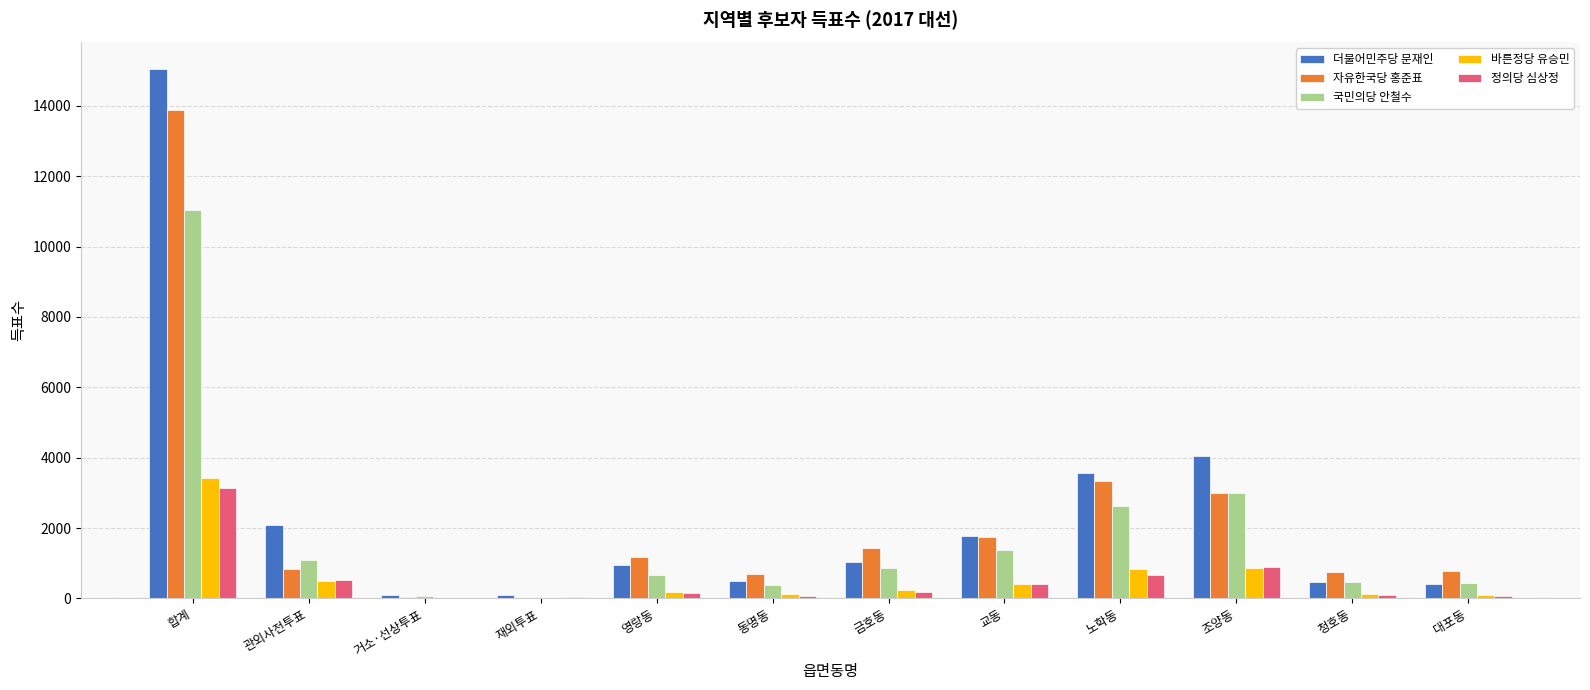

Which series has the largest total across all categories?

더불어민주당 문재인